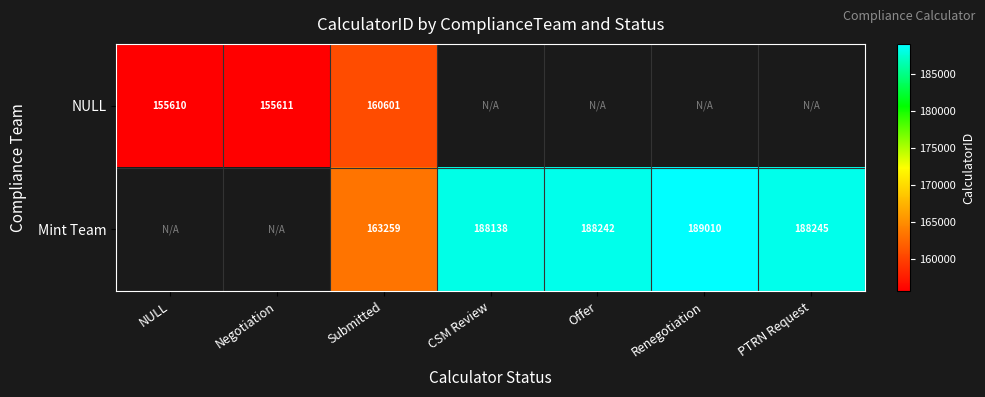

What is the minimum value shown in the chart?

155610.0